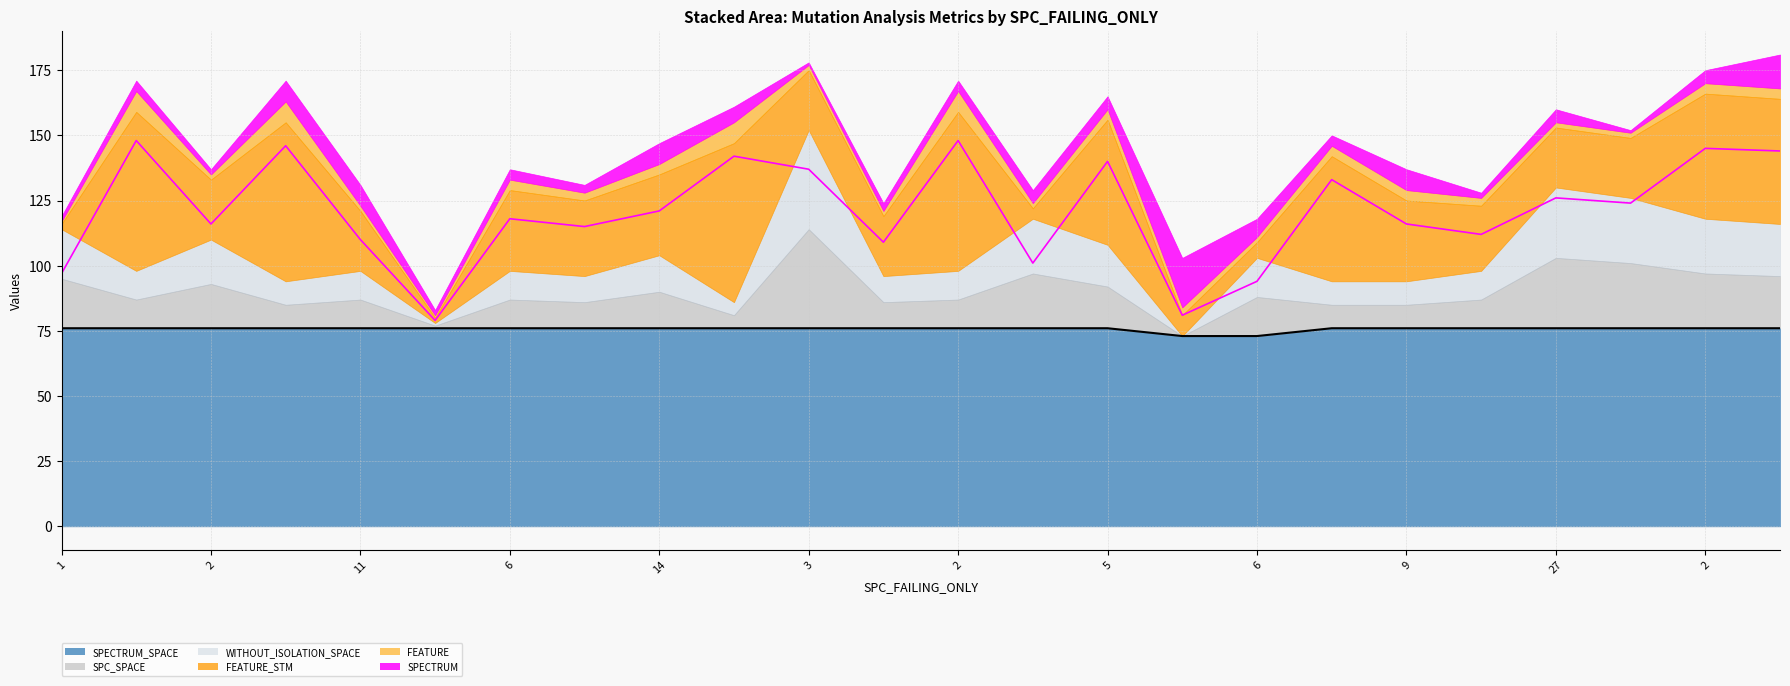

Which series changed the most between 11 and 5?

FEATURE_STM